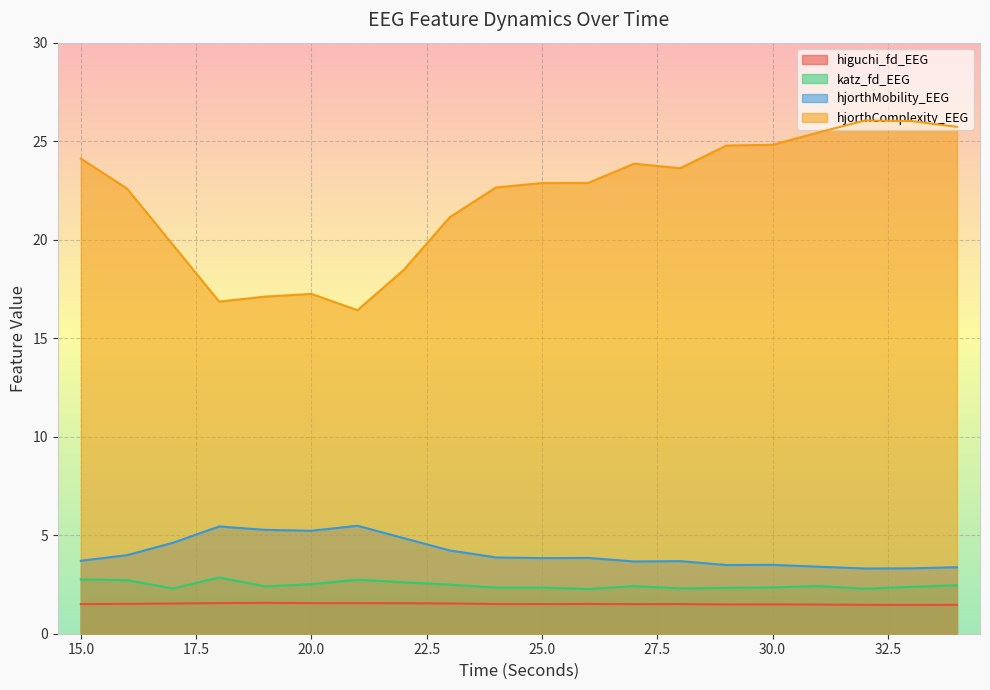

Reading left to right, extract all data points from this chart.

higuchi_fd_EEG: 15=1.5	16=1.5	17=1.5	18=1.6	19=1.6	20=1.6	21=1.6	22=1.5	23=1.5	24=1.5	25=1.5	26=1.5	27=1.5	28=1.5	29=1.5	30=1.5	31=1.5	32=1.5	33=1.5	34=1.5
katz_fd_EEG: 15=2.8	16=2.7	17=2.3	18=2.9	19=2.4	20=2.5	21=2.7	22=2.6	23=2.5	24=2.3	25=2.3	26=2.3	27=2.4	28=2.3	29=2.3	30=2.4	31=2.4	32=2.3	33=2.4	34=2.5
hjorthMobility_EEG: 15=3.7	16=4.0	17=4.6	18=5.4	19=5.3	20=5.2	21=5.5	22=4.9	23=4.2	24=3.9	25=3.8	26=3.8	27=3.7	28=3.7	29=3.5	30=3.5	31=3.4	32=3.3	33=3.3	34=3.4
hjorthComplexity_EEG: 15=24.1	16=22.6	17=19.7	18=16.9	19=17.1	20=17.2	21=16.4	22=18.5	23=21.1	24=22.6	25=22.9	26=22.9	27=23.9	28=23.6	29=24.8	30=24.8	31=25.4	32=26.0	33=26.0	34=25.7